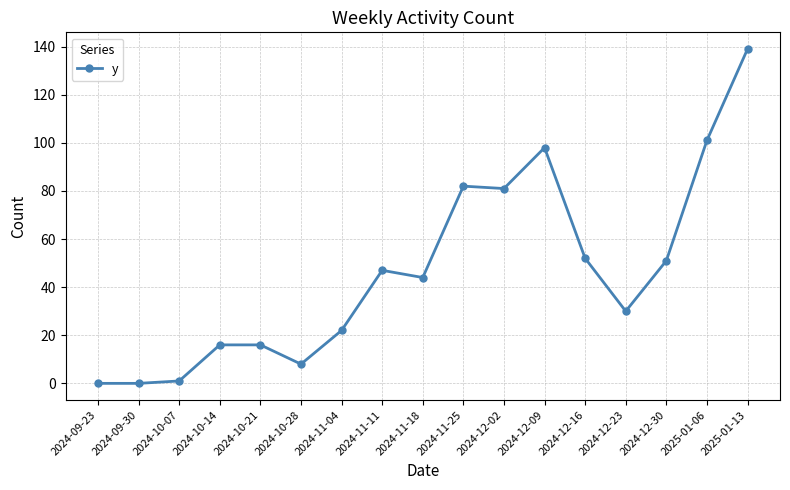

What is the approximate value at 2024-11-04?

22